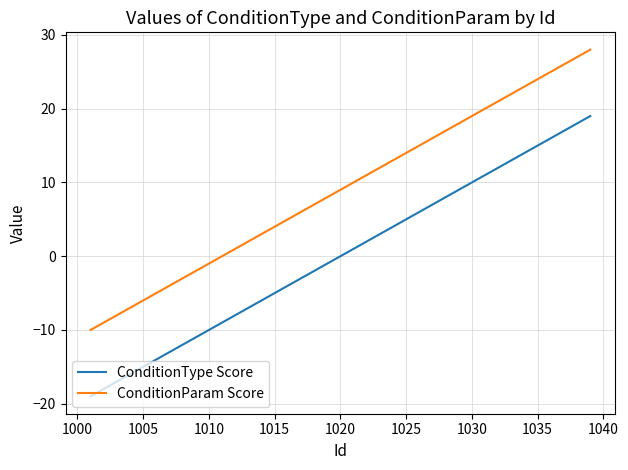

Rank the series by their average value, from lowest to highest.

ConditionType Score, ConditionParam Score